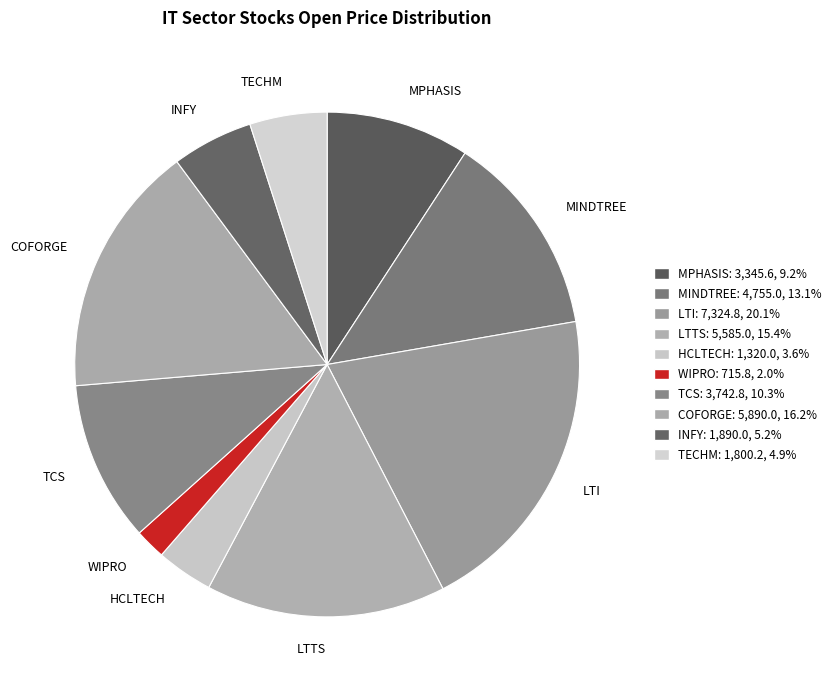

Approximately how many times larger is the value at TCS compared to MINDTREE?

0.8